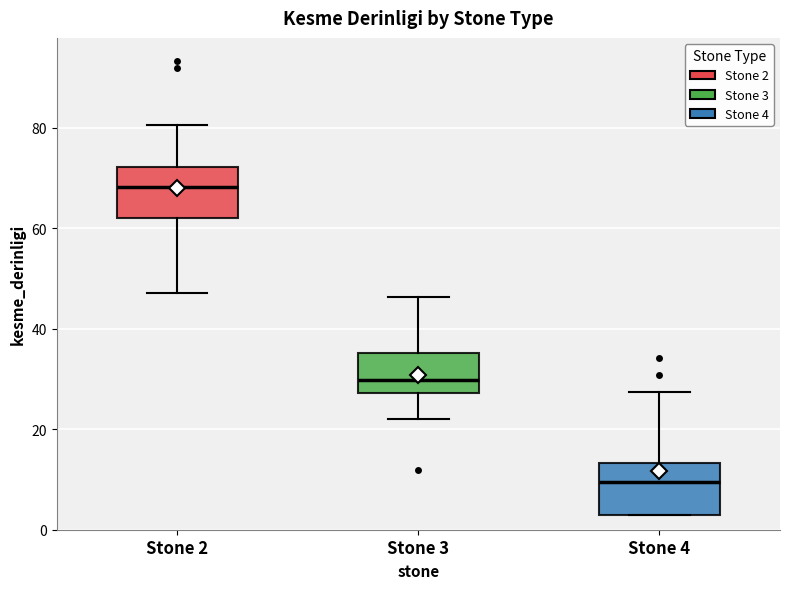

Reading left to right, transcribe this box plot: for each box, give where its median line is, the range the box spans, and where its two whiskers end, as read against the y-axis. The values are not printed on the chart, so give them approximately, as read against the axis.

Stone 2: median 68, box 62 to 72, whiskers 48 to 80
Stone 3: median 30, box 28 to 36, whiskers 22 to 46
Stone 4: median 10, box 2 to 14, whiskers 2 to 28